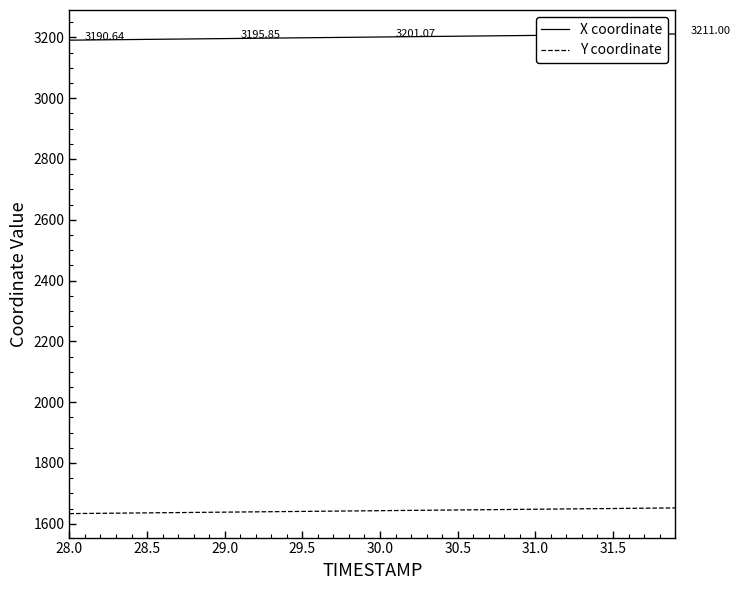

Rank the series by their average value, from lowest to highest.

Y coordinate, X coordinate